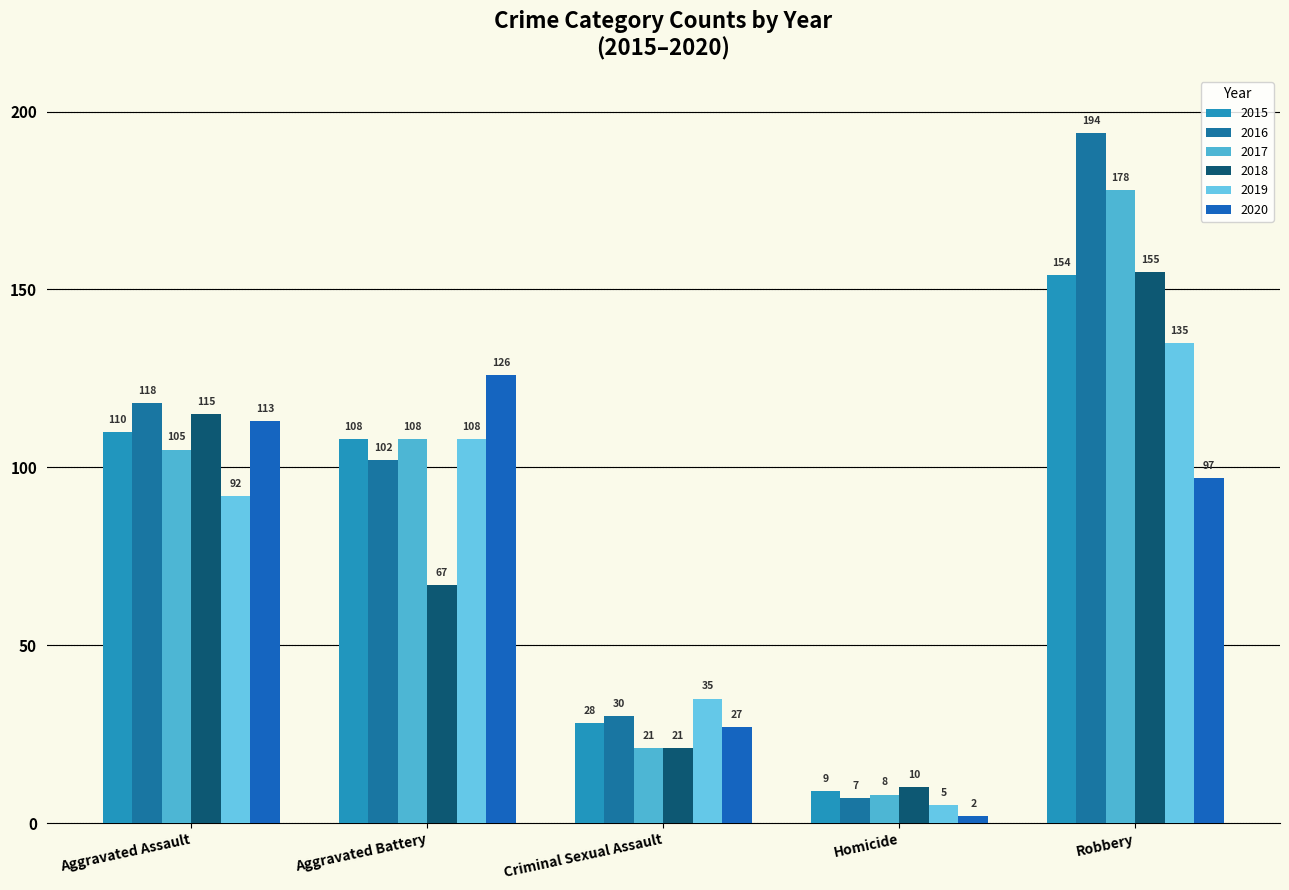

What are all the series names shown in the legend?

2015, 2016, 2017, 2018, 2019, 2020